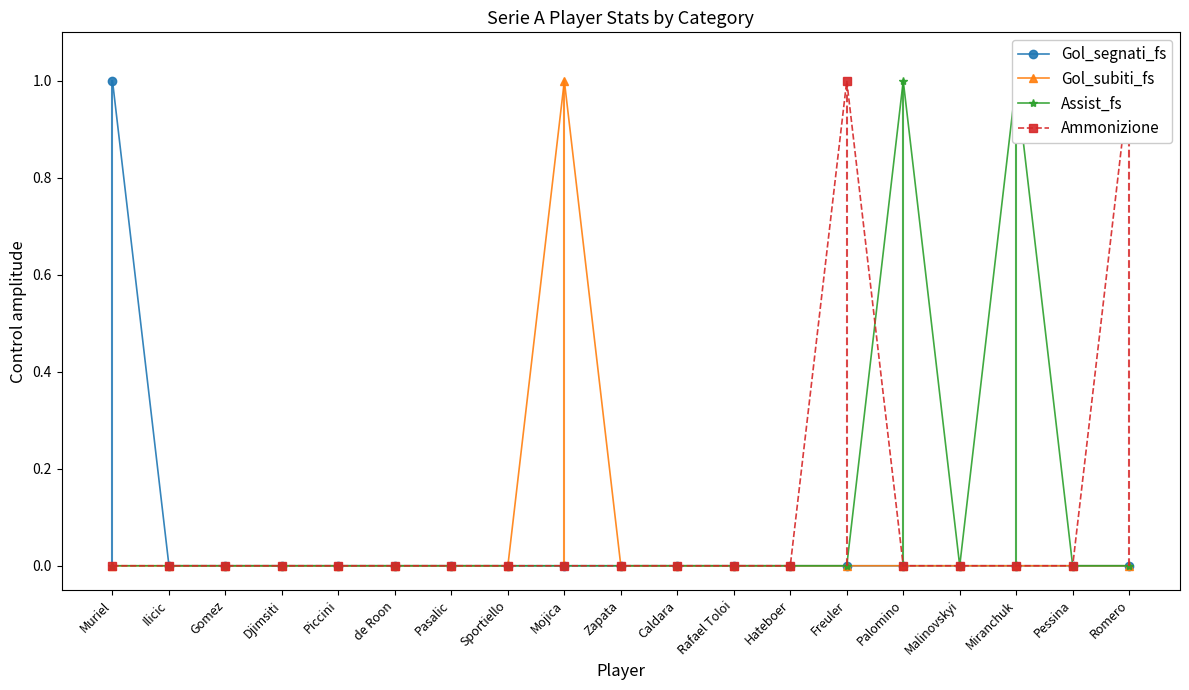

Which series has the largest total across all categories?

Assist_fs